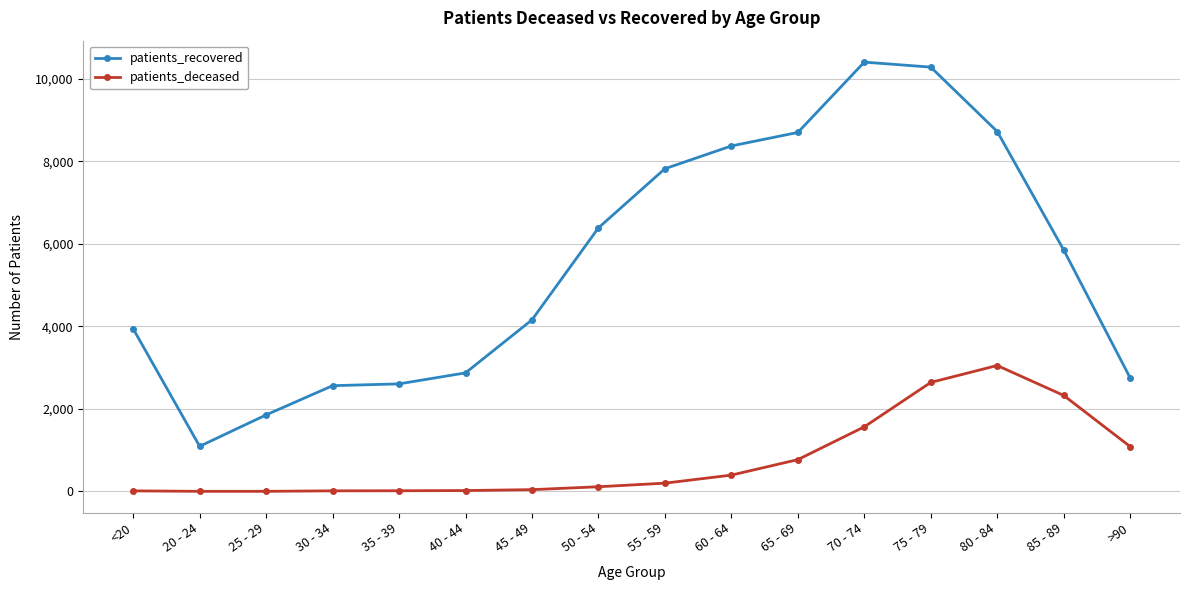

What is the minimum value for patients_recovered?

1094